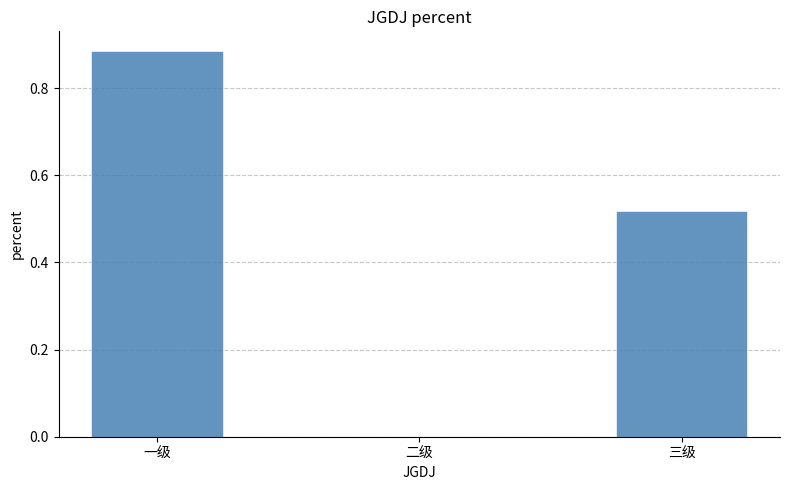

Which label corresponds to the largest value in the chart?

一级